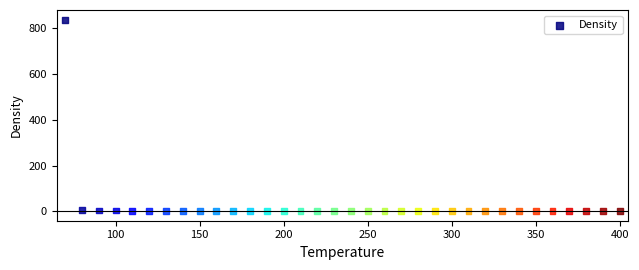

What is the range of Y values (max minus min)?

837.8